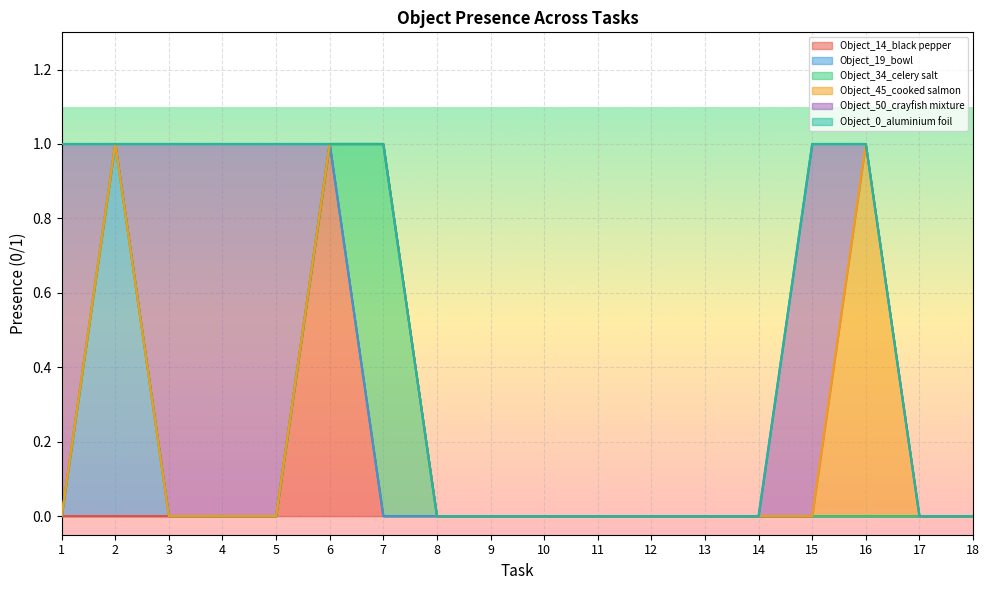

True or false: Object_0_aluminium foil and Object_50_crayfish mixture intersect in this chart.

False